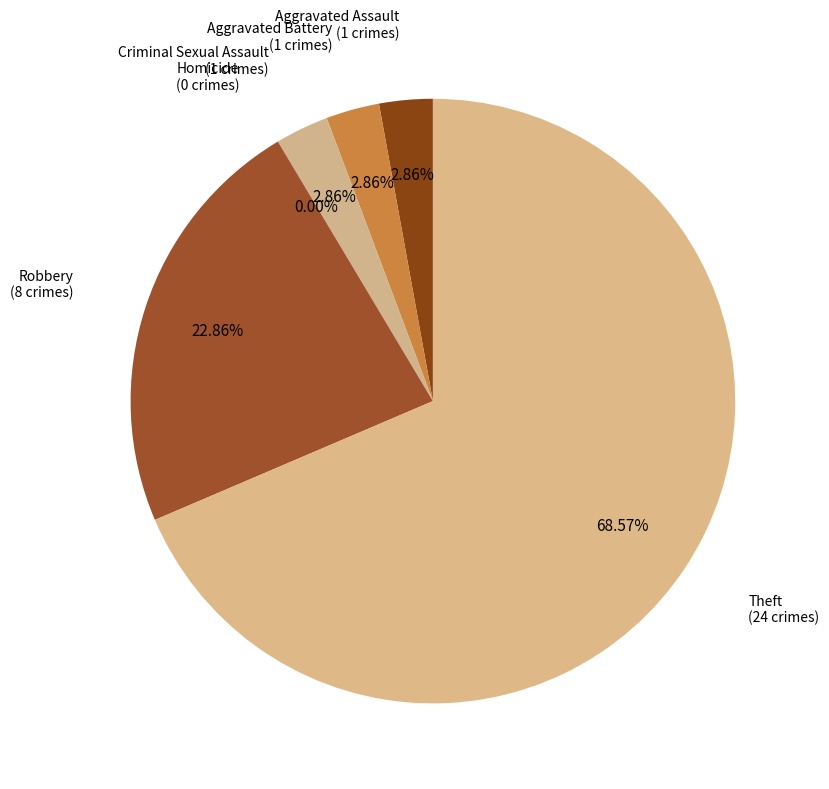

To the nearest percent, what is the difference between the largest and smallest slice percentages?

69%